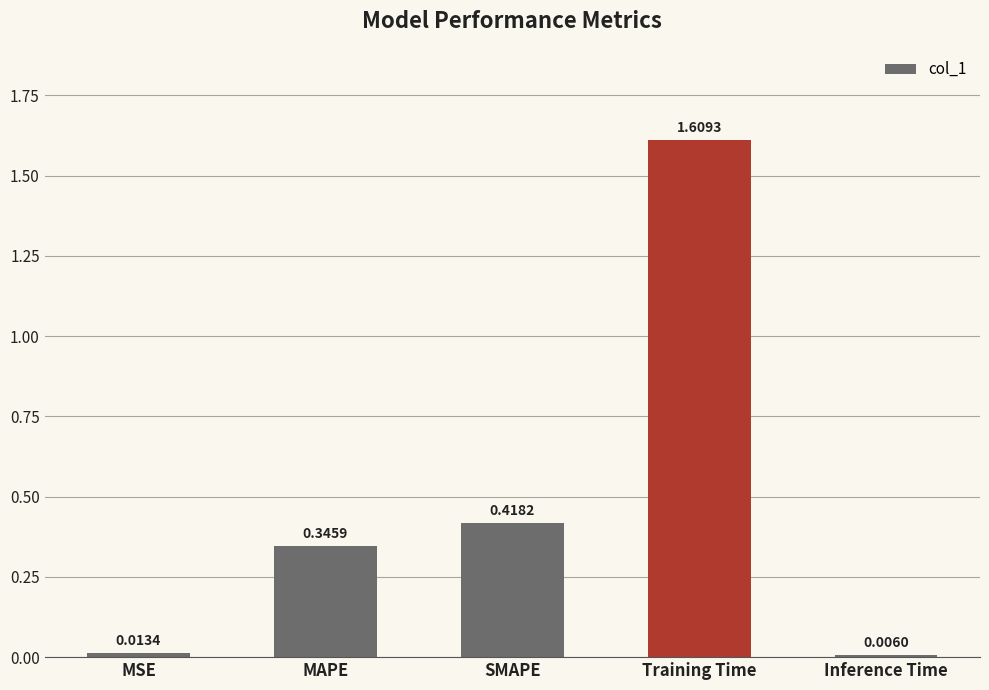

Which category has the lowest value across all series?

Inference Time